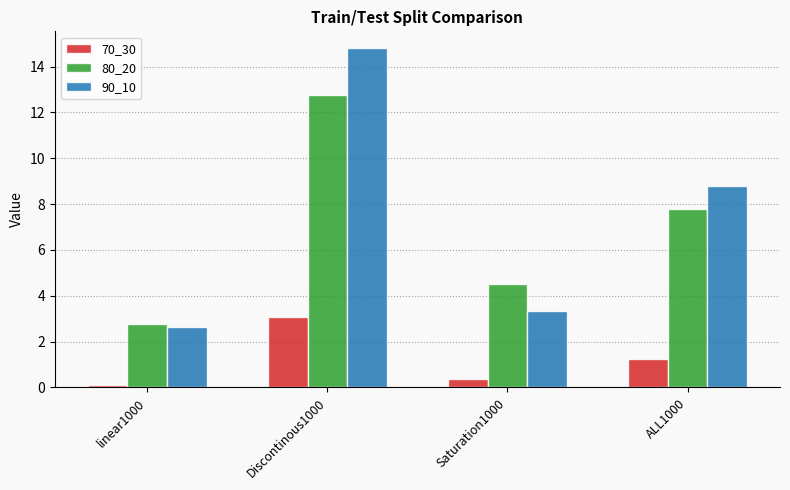

Which series has the widest spread of values?

90_10